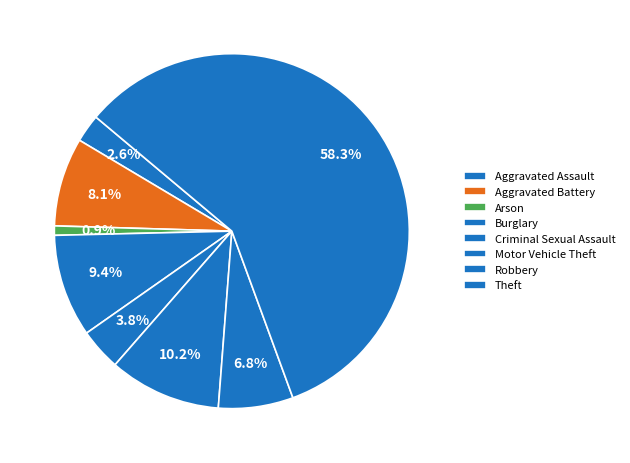

Do Robbery and Theft together represent more than half of the pie?

Yes